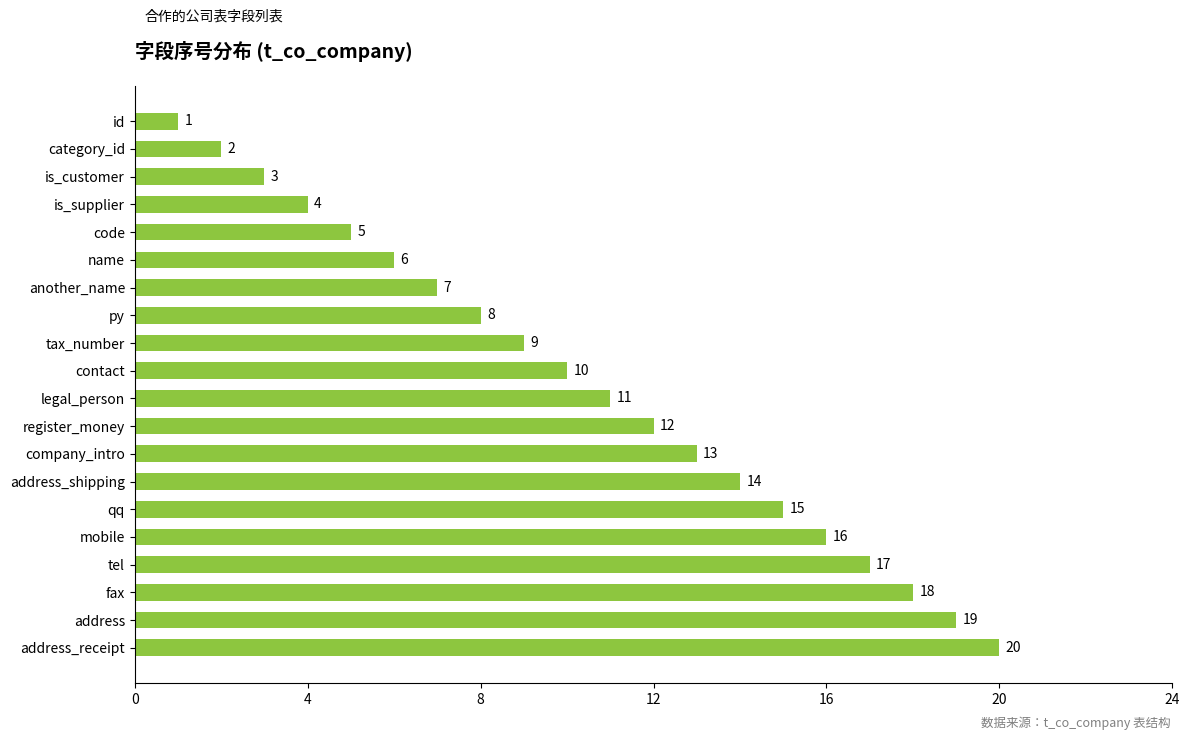

Is it true that the value at mobile is 16?

True